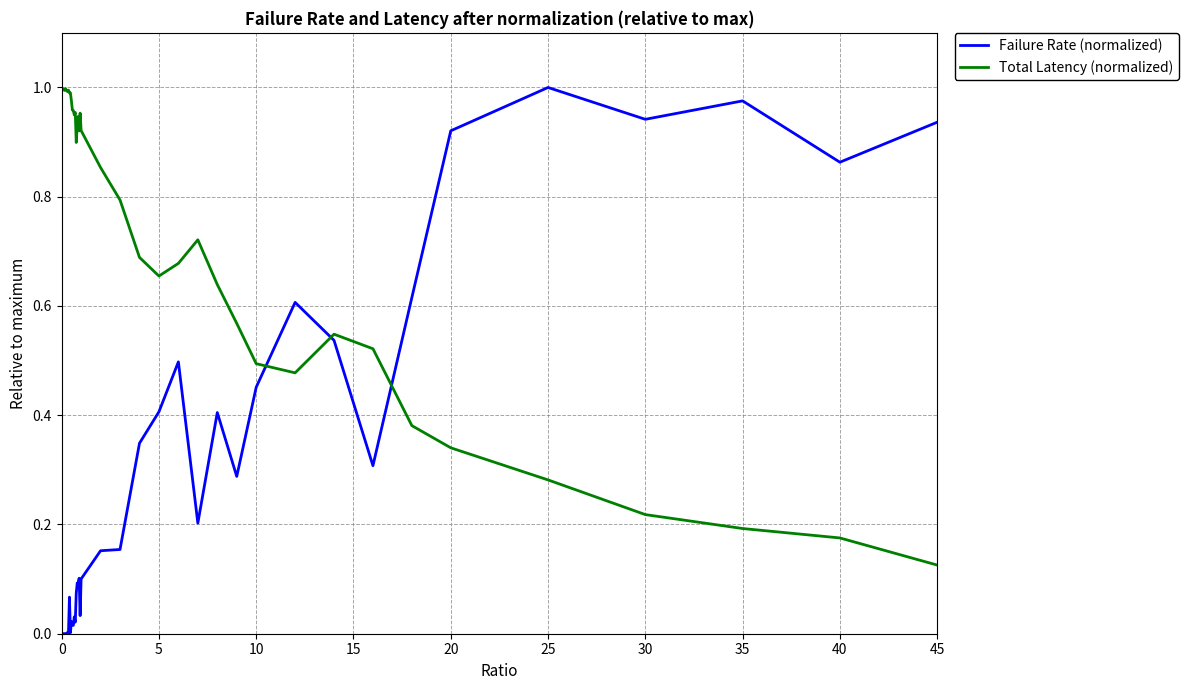

Which series has the largest range (max minus min)?

Failure Rate (normalized)